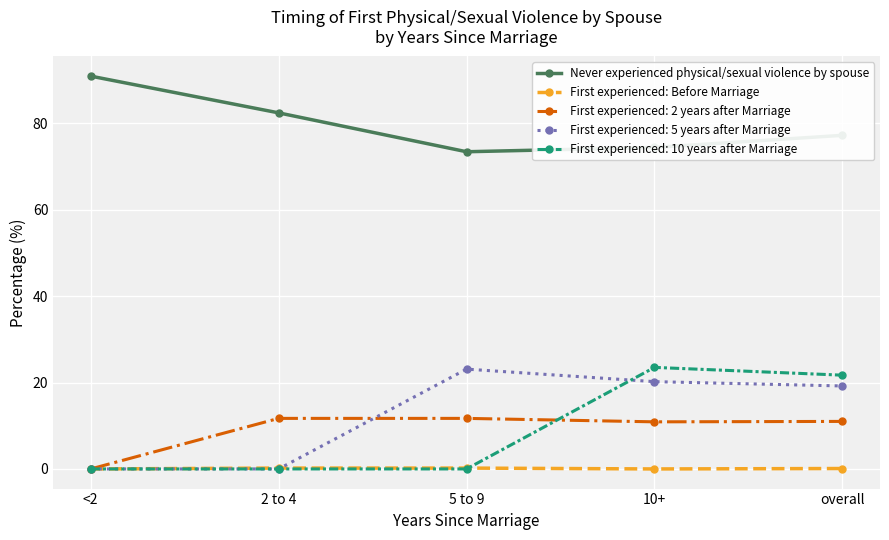

What is the spread (max minus min) of values at 5 to 9?

73.4